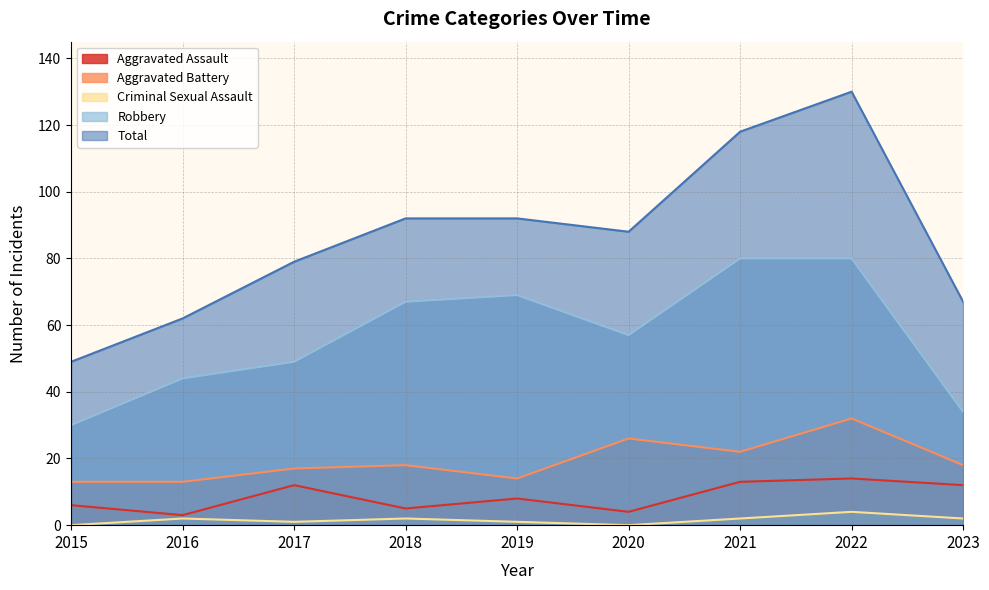

At which category does Robbery reach its first local peak?

2019